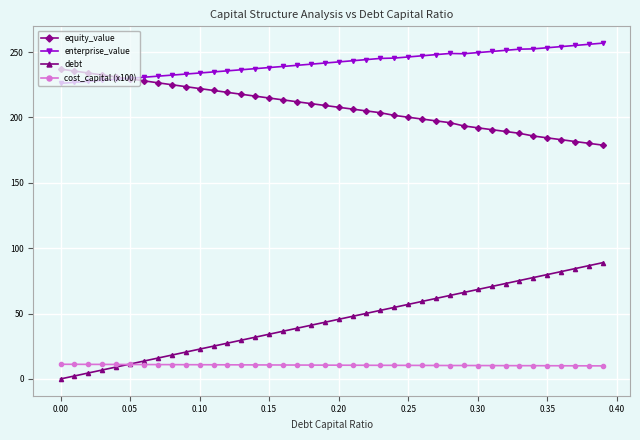

What is the value of the enterprise_value point at the 29th from the left?

248.9